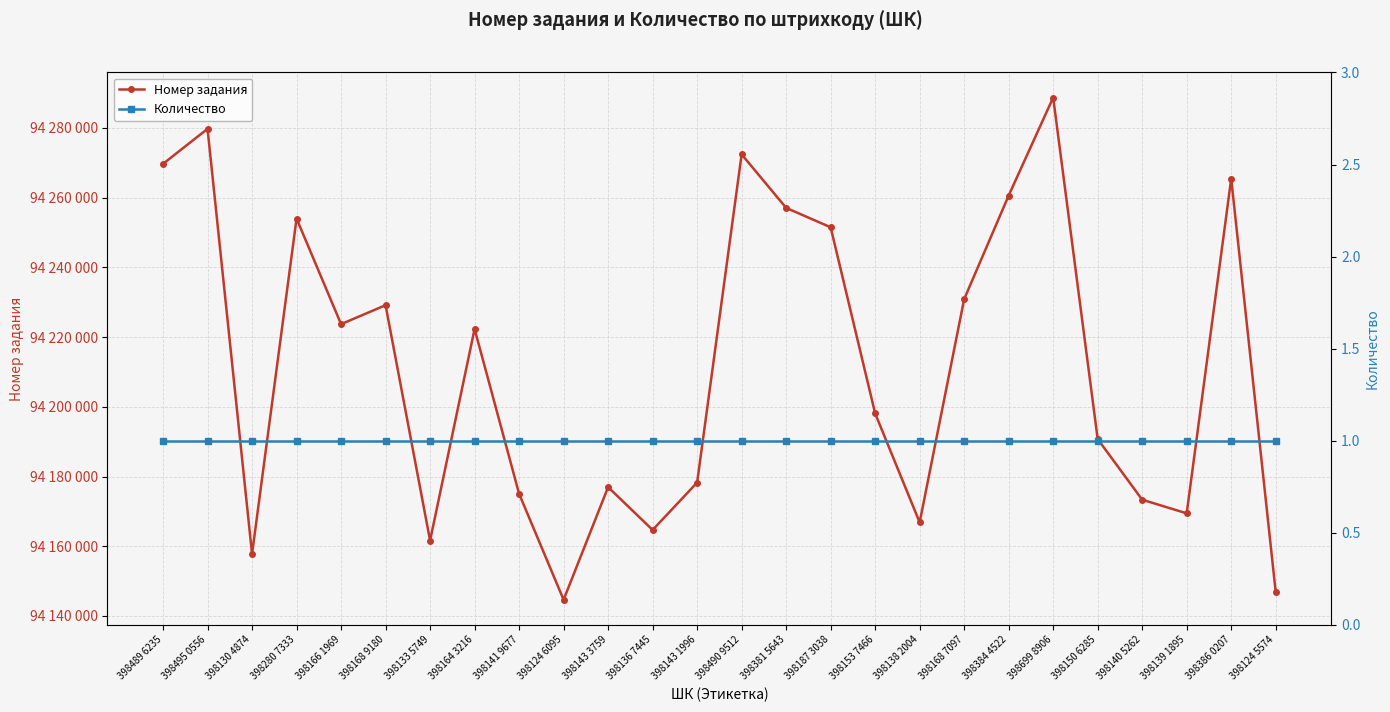

How many lines are shown in the chart?

2